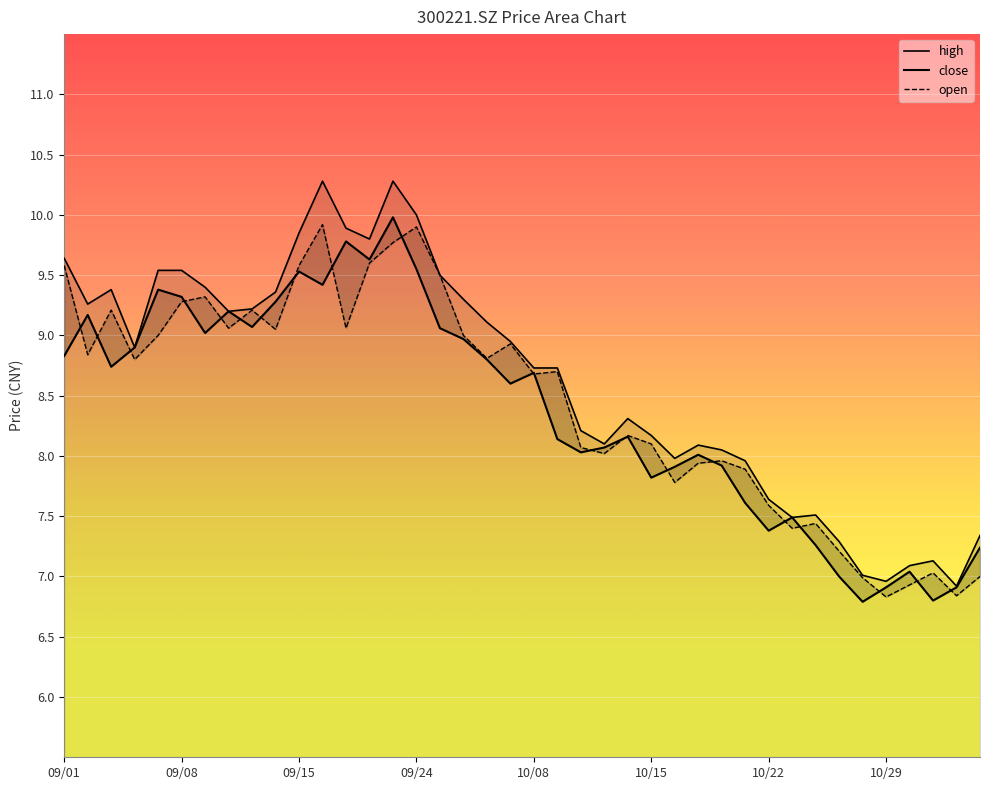

List the labels in order of close value, smallest first.

10/28, 11/02, 10/29, 11/03, 10/27, 11/01, 11/04, 10/26, 10/22, 10/25, 10/21, 10/15, 10/18, 10/20, 10/19, 10/12, 10/13, 10/11, 10/14, 09/30, 10/08, 09/03, 09/29, 09/01, 09/06, 09/28, 09/09, 09/27, 09/13, 09/02, 09/10, 09/14, 09/08, 09/07, 09/16, 09/15, 09/24, 09/22, 09/17, 09/23